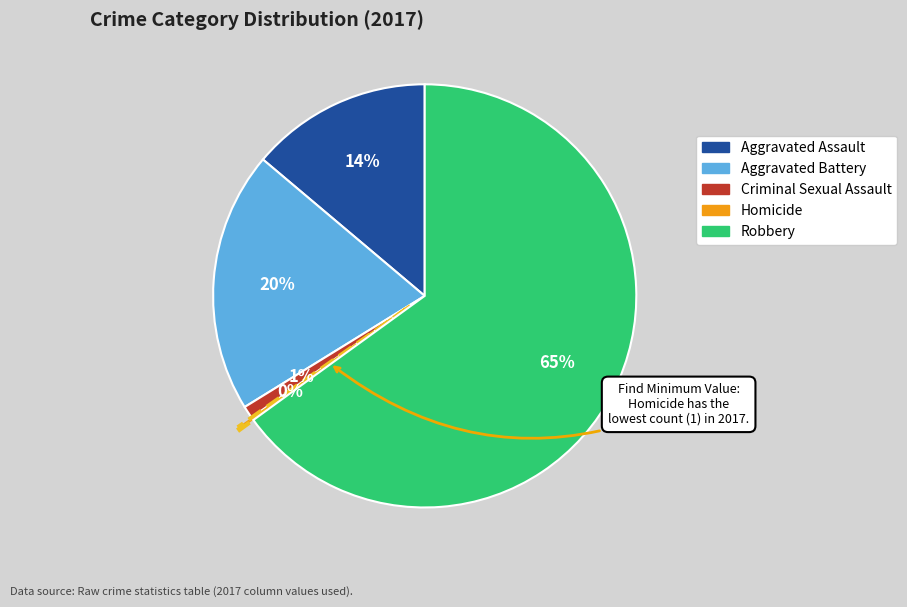

What is the largest slice in the pie chart?

Robbery